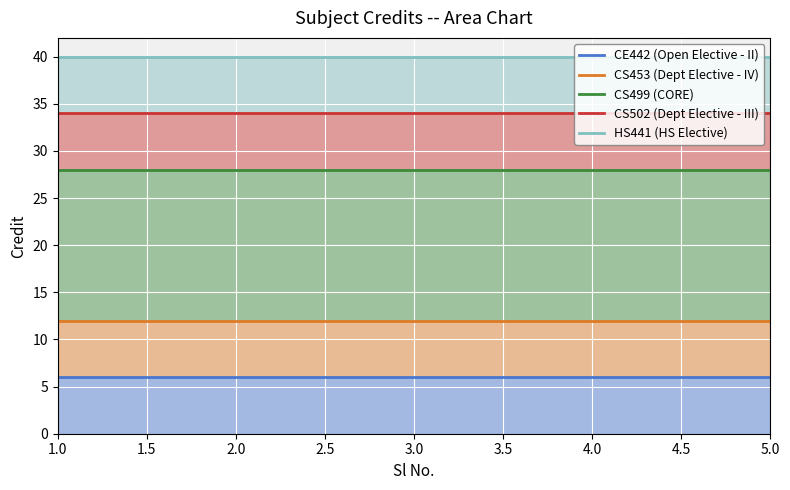

What is the difference between the highest and lowest values at 3.0?

34